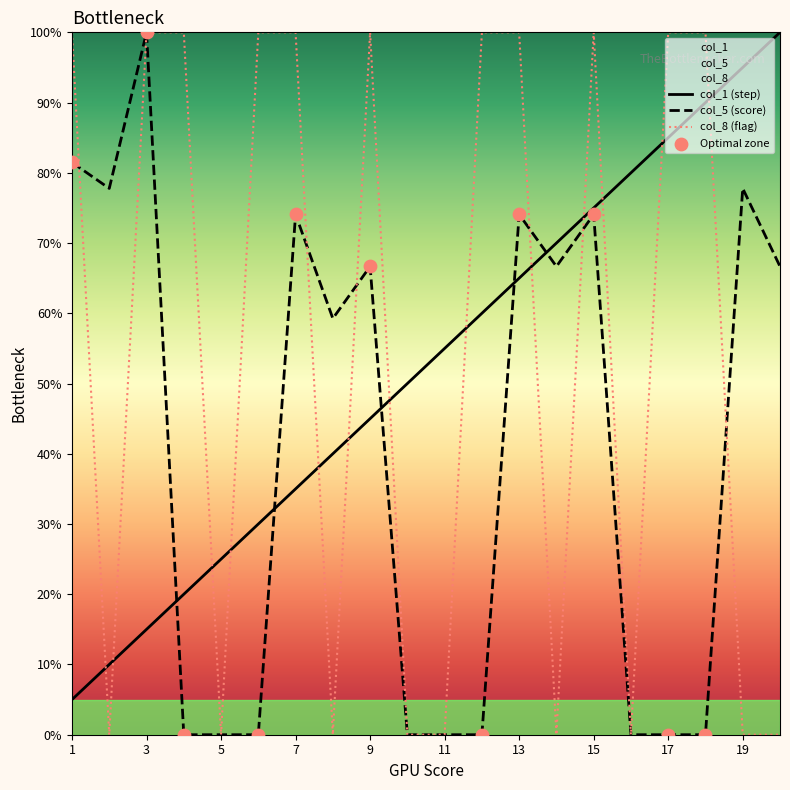

What is the total value across all series at 15?

2.5